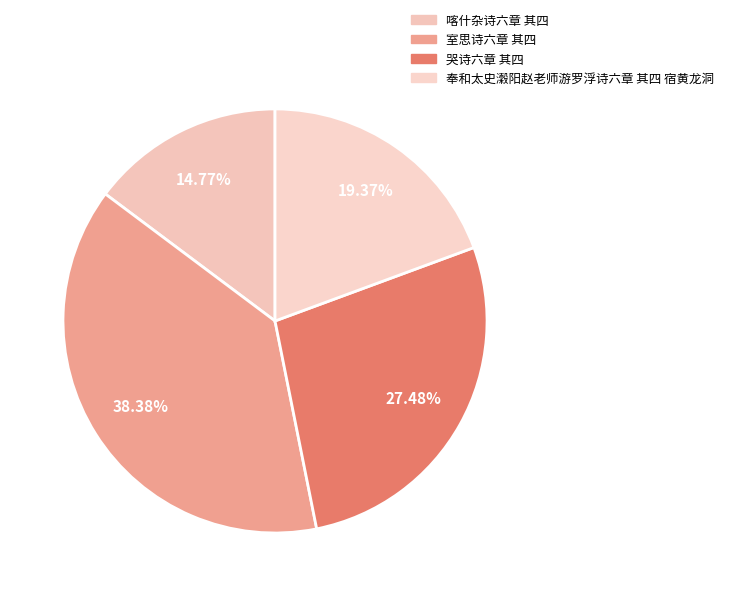

Which slice is the largest?

室思诗六章 其四